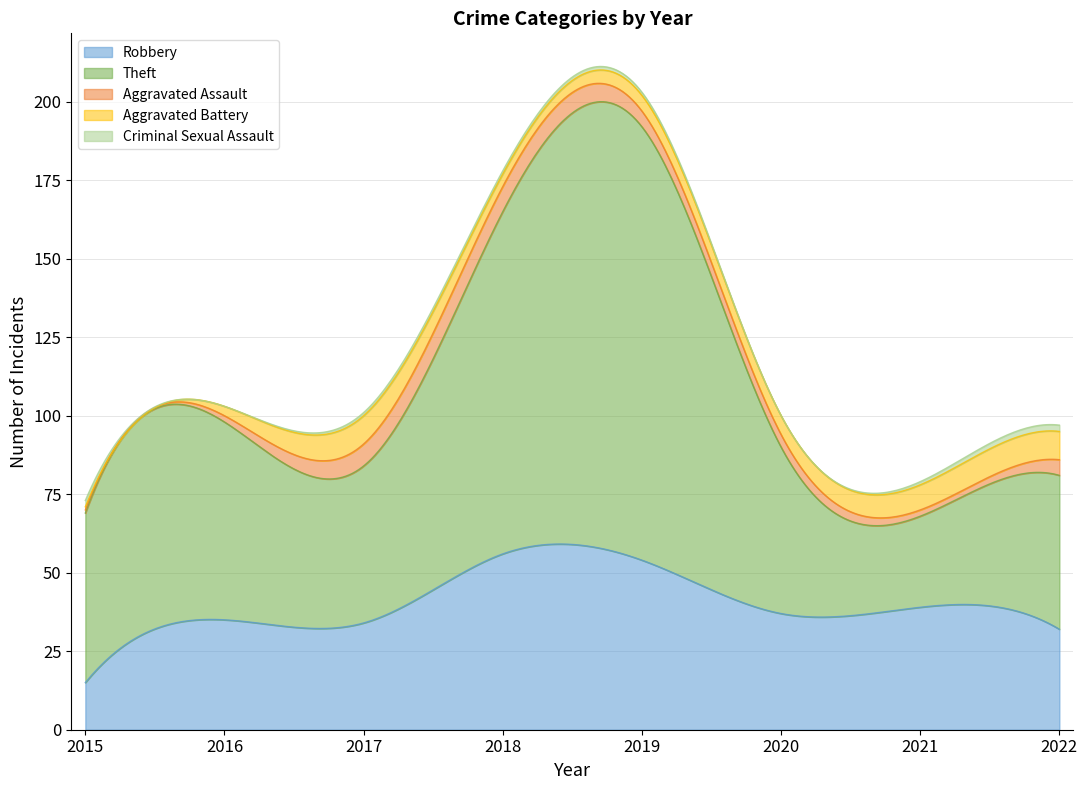

Is the value of Criminal Sexual Assault at 2015 greater than the value of Aggravated Assault at 2017?

No